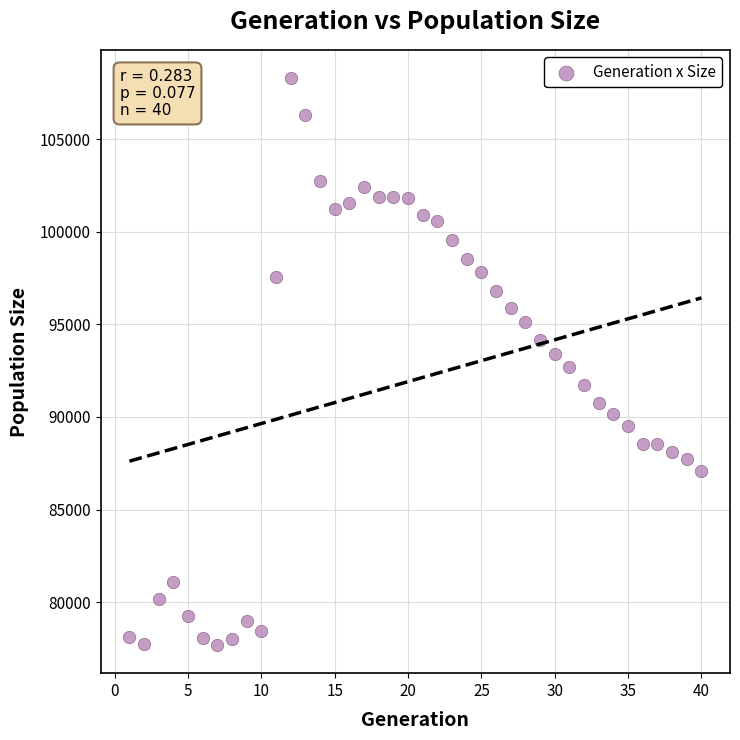

What is the range of Y values (max minus min)?

30595